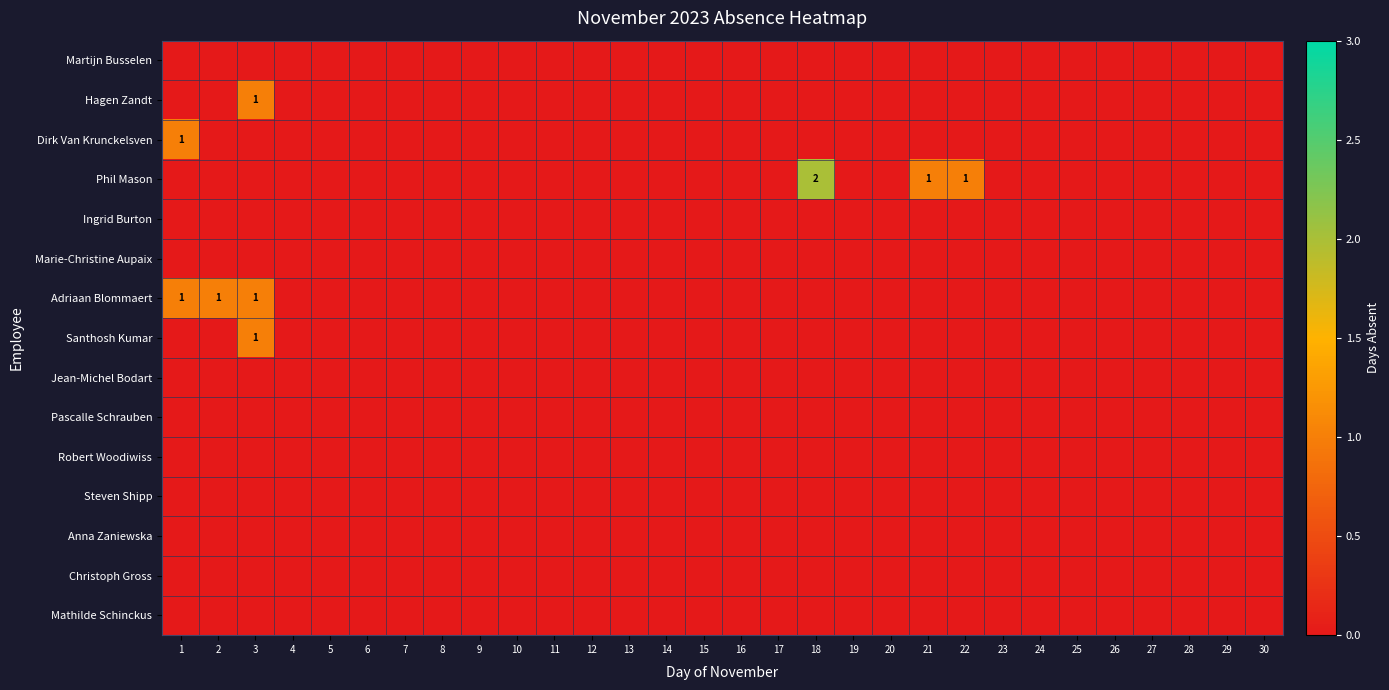

Which series has the widest spread of values?

Phil Mason